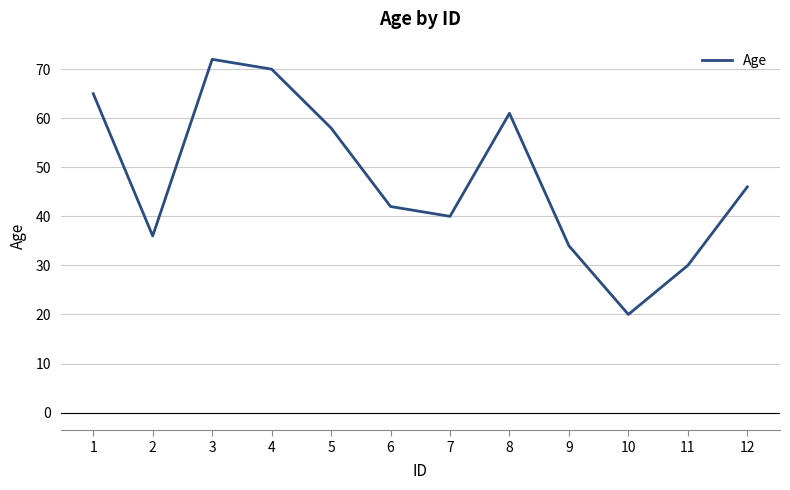

Is this an area chart (filled region under the line)?

No